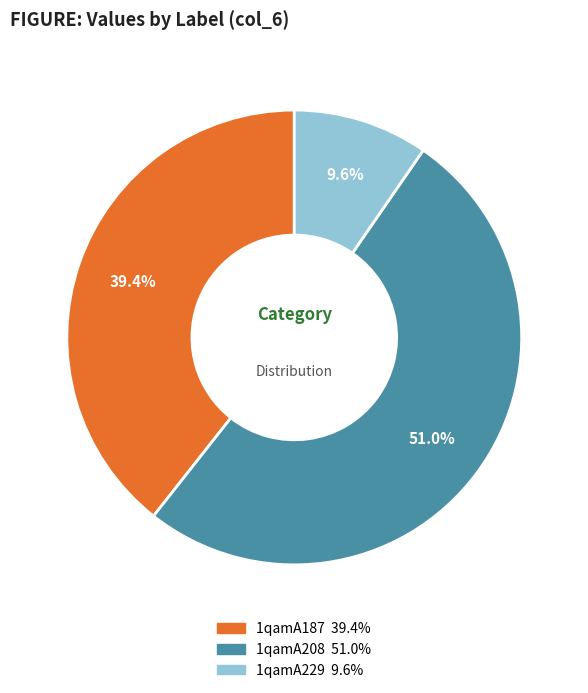

True or false: 1qamA187 accounts for 33% of the total.

False